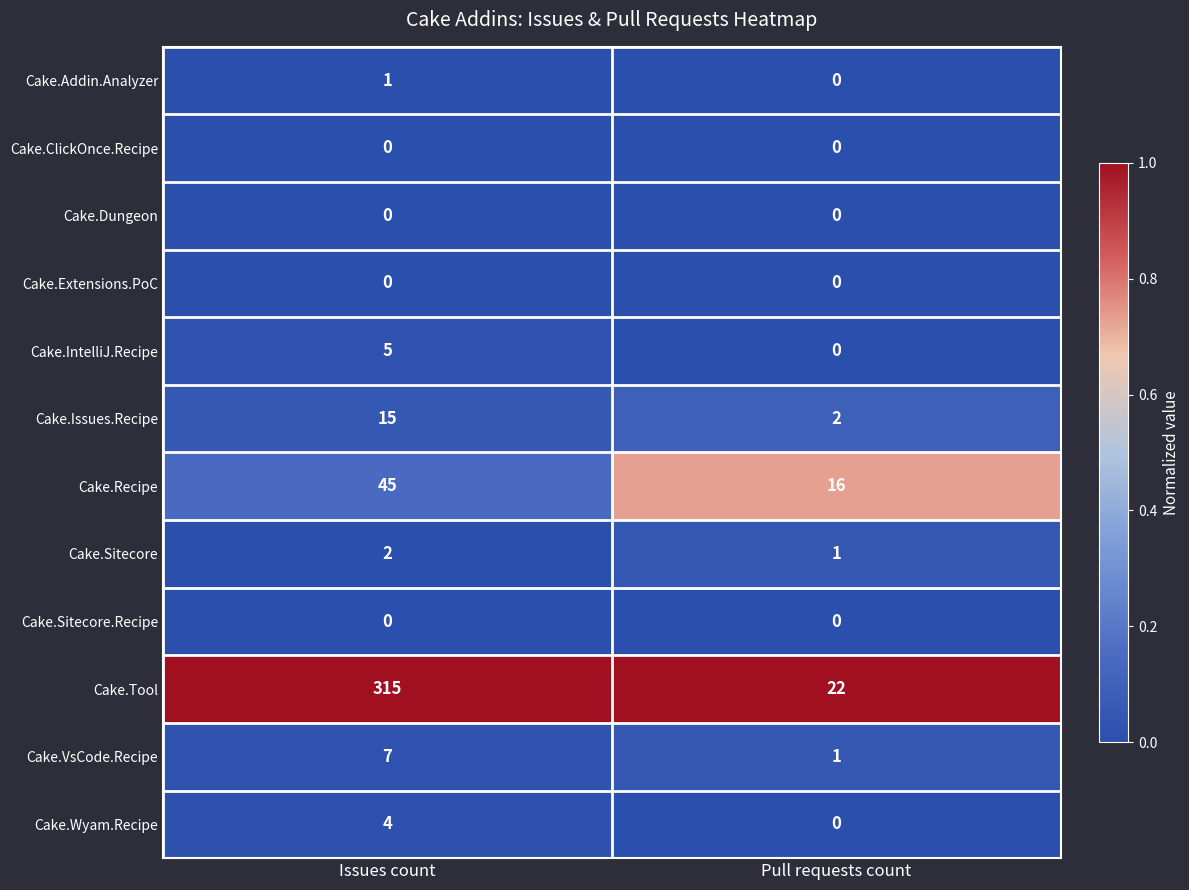

The value of Cake.Sitecore at Pull requests count is 1. True or false?

True